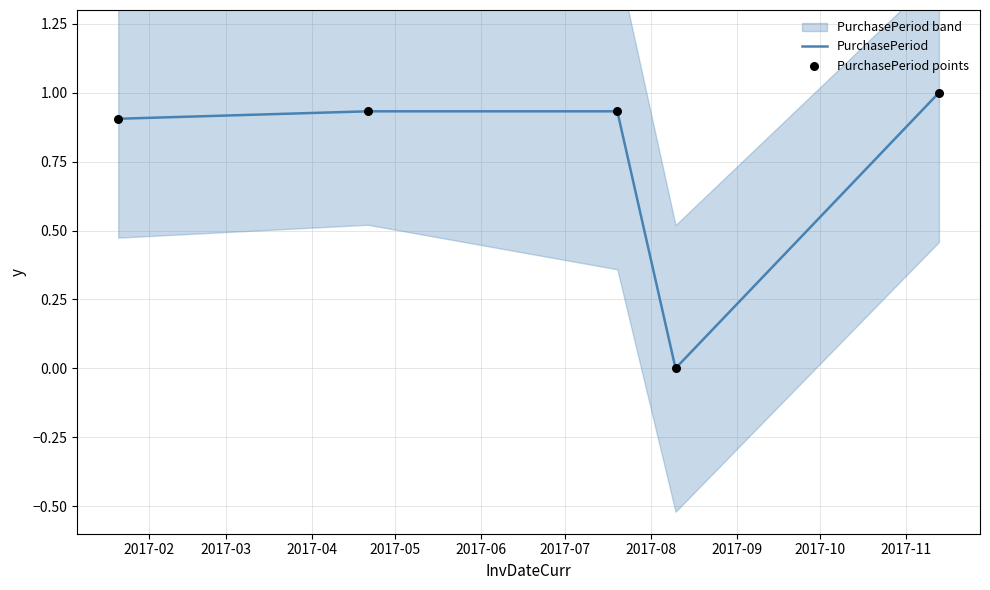

At how many categories does at least one series exceed 0?

4